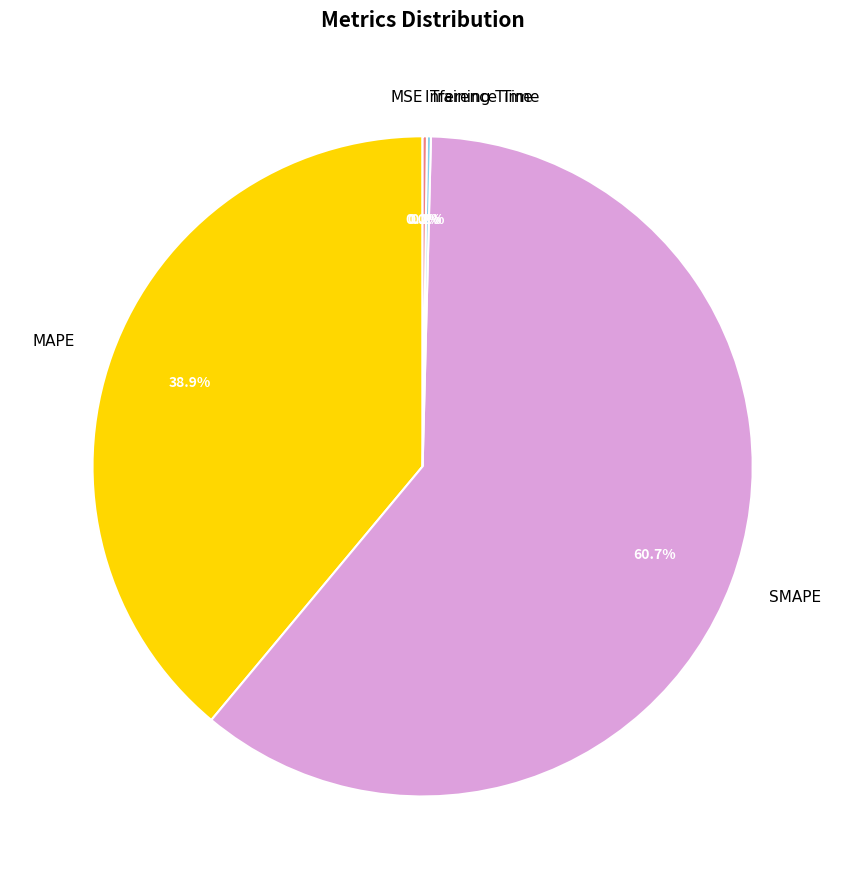

What is the majority slice?

SMAPE